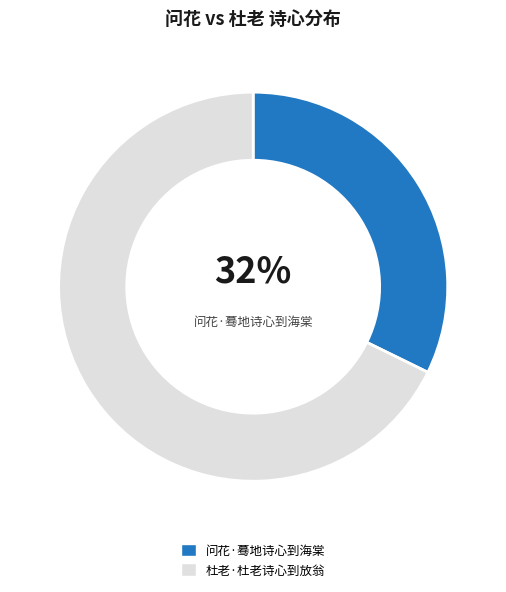

True or false: 杜老·杜老诗心到放翁 accounts for 68% of the total.

True